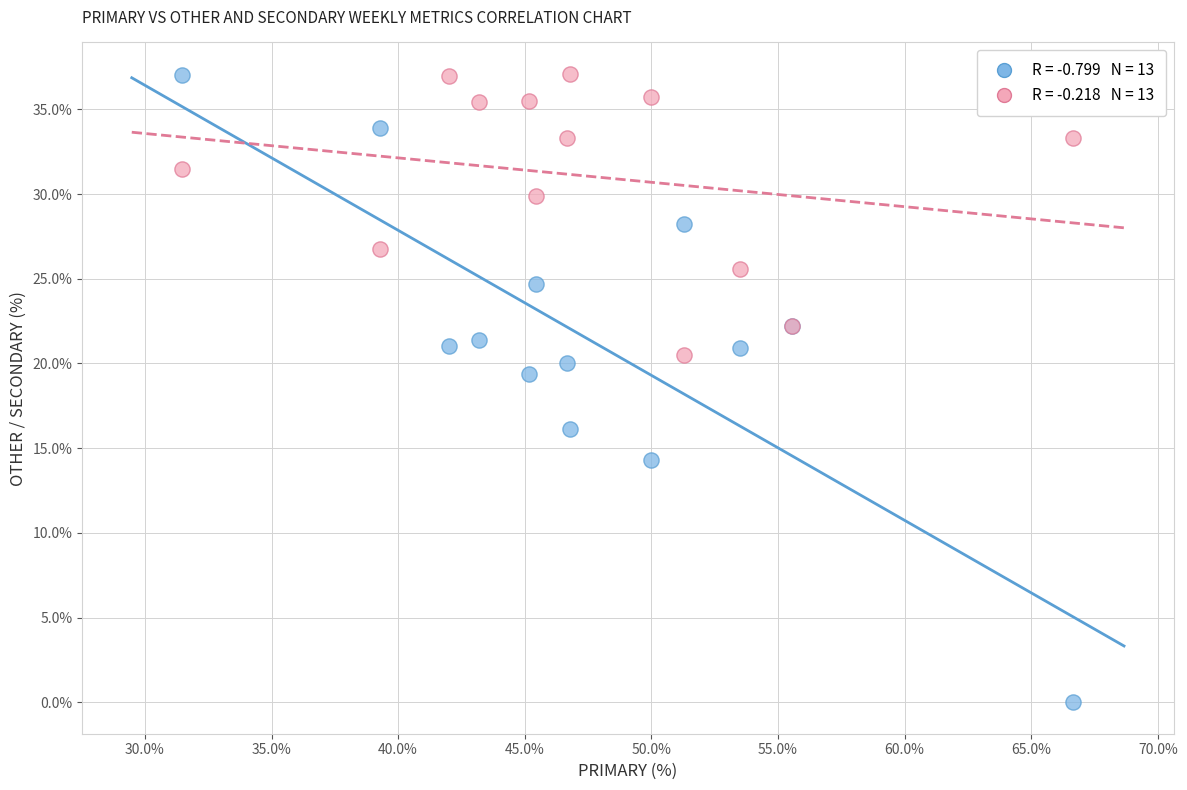

Across all series, what Y value is closest to 18?

19.4